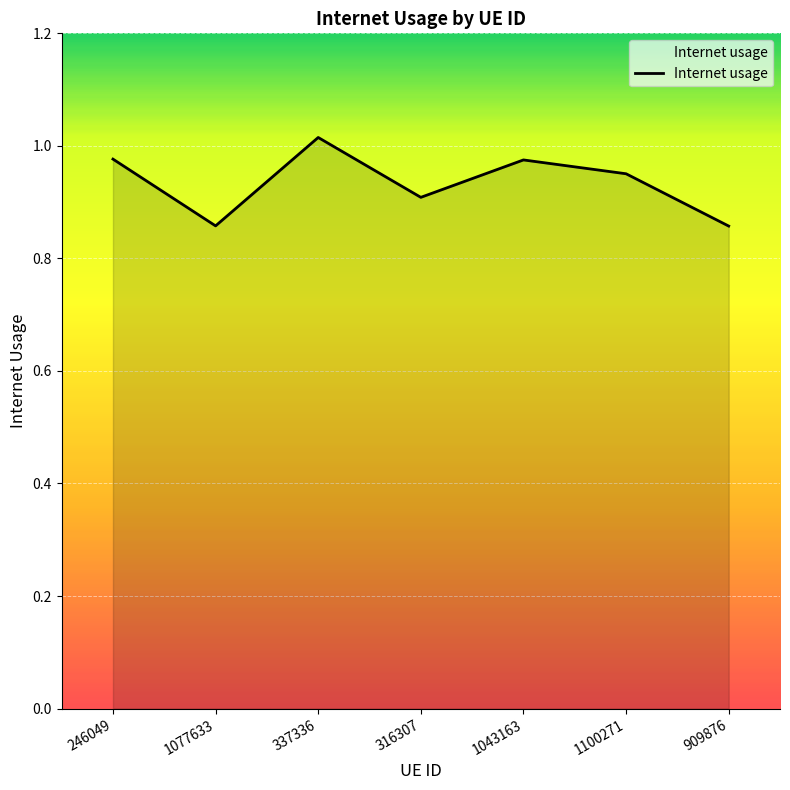

How many lines are shown in the chart?

1